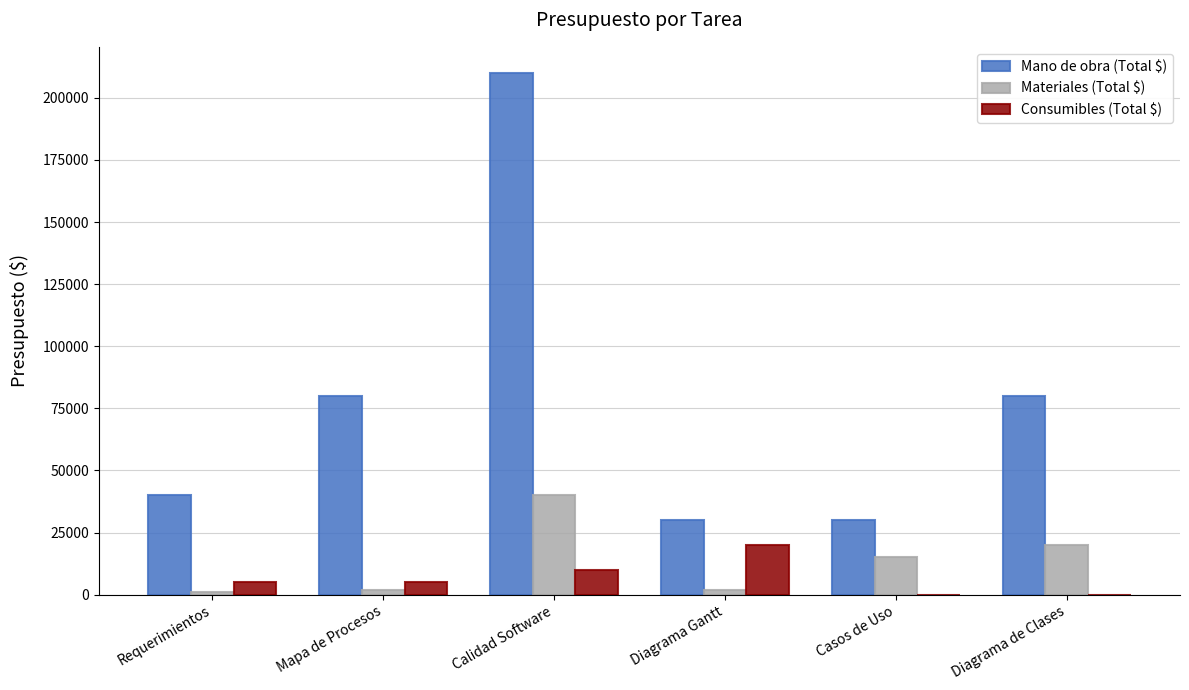

What is the maximum value for Consumibles (Total $)?

20000